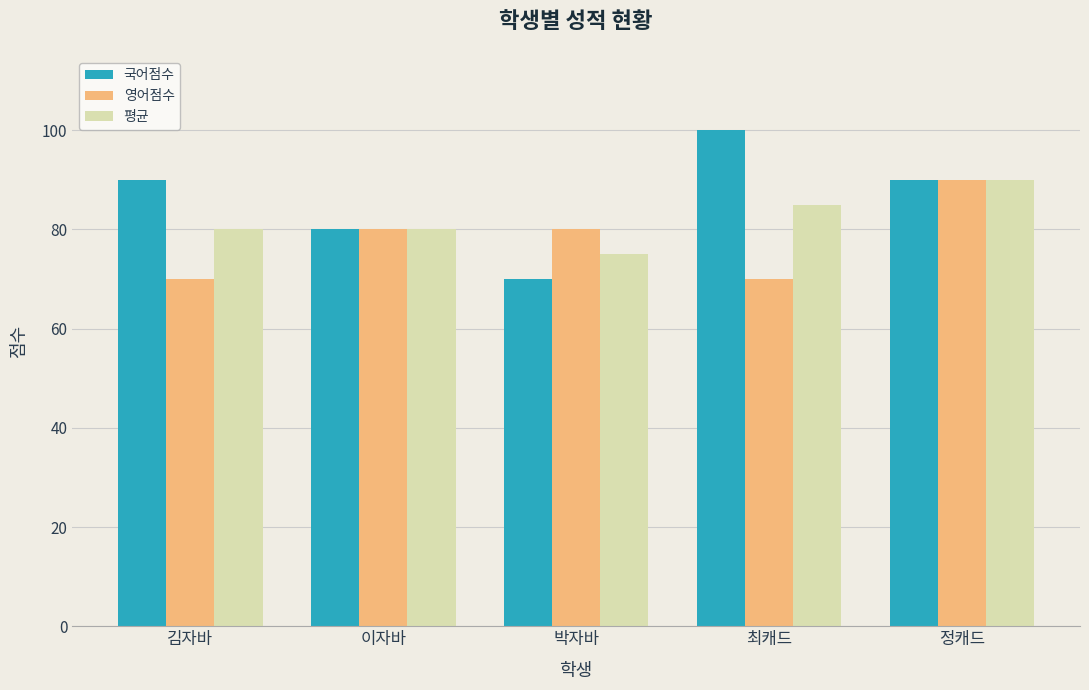

What is the sum of the 영어점수 values at 김자바 and 정캐드?

160